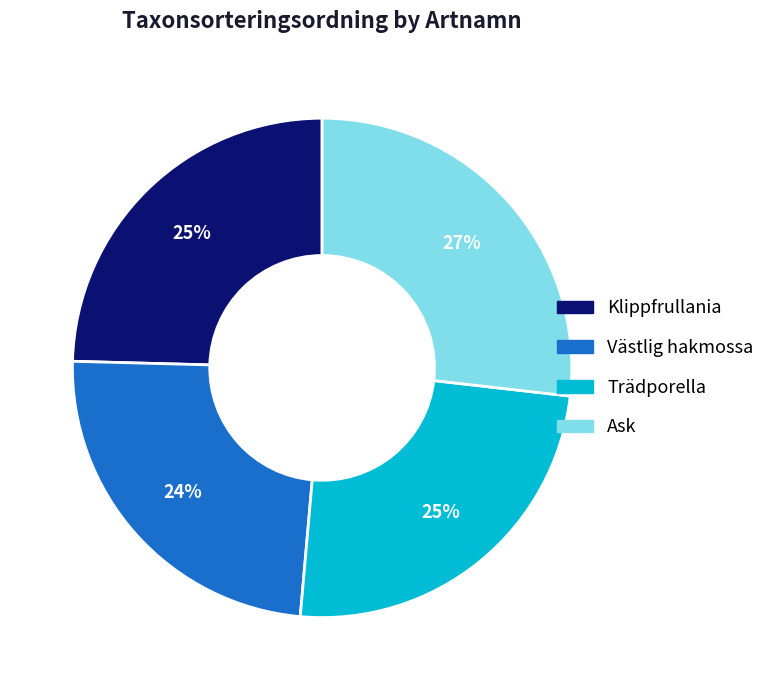

To the nearest percent, what is the average slice percentage?

25%